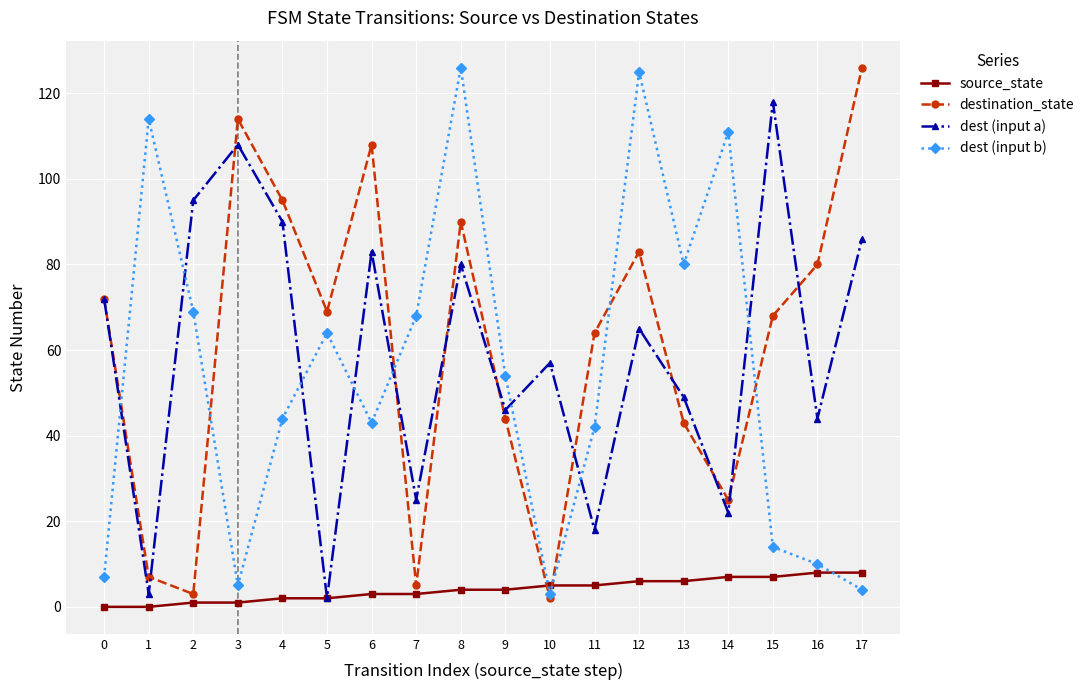

Count the number of data series in this chart.

4